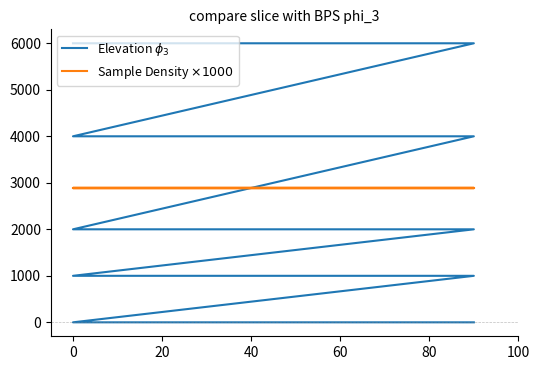

Reading left to right, list all the values displayed in this chart.

Elevation $\phi_3$: 0	0	1000	1000	2000	2000	4000	4000	6000	6000
Sample Density $\times 1000$: 2890	2890	2890	2890	2890	2890	2890	2890	2890	2890